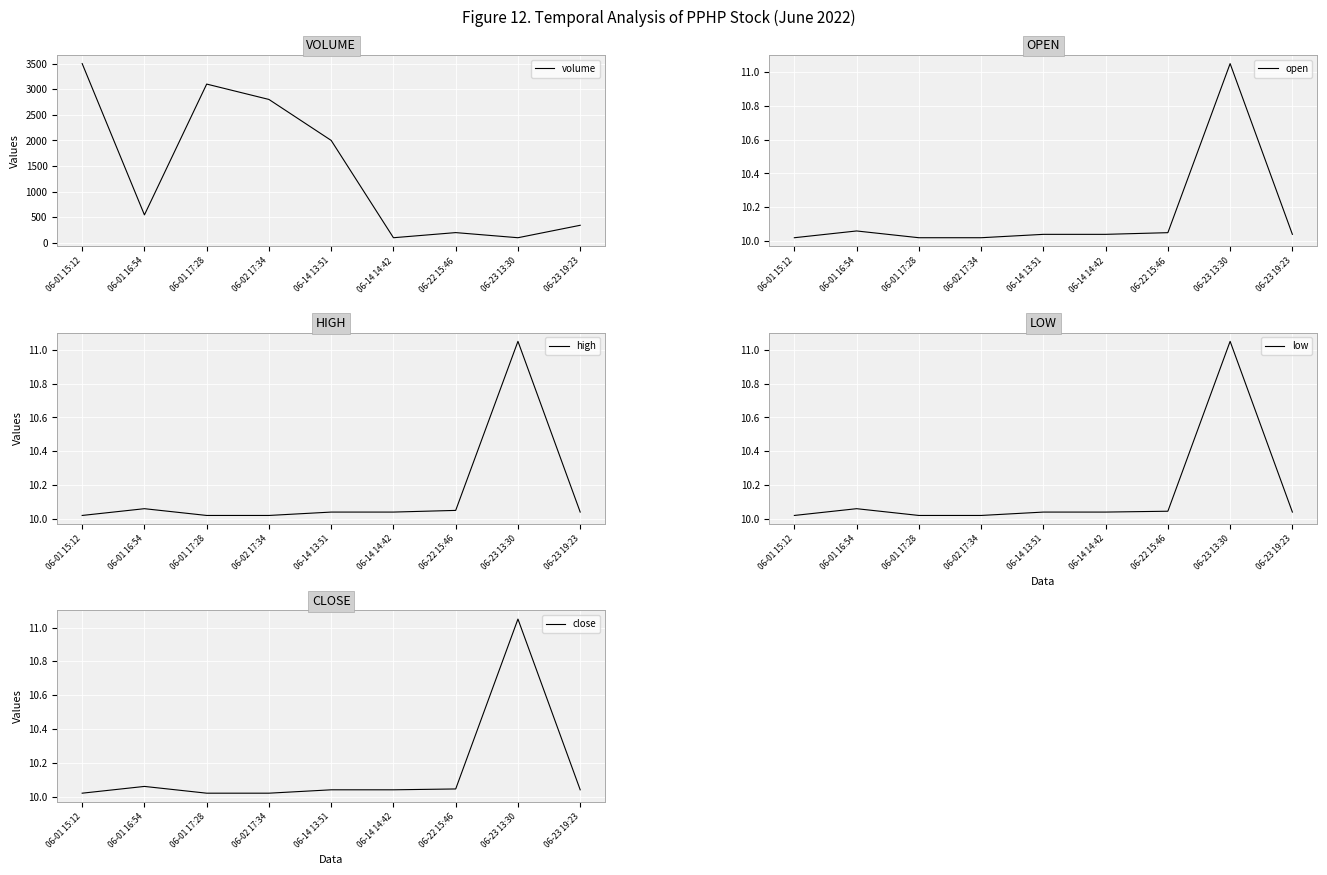

True or false: open and high intersect in this chart.

False